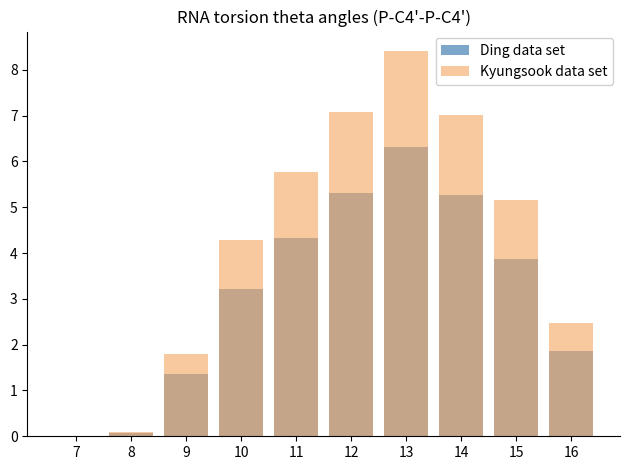

Is the value of Ding data set at 9 greater than the value of Kyungsook data set at 15?

No